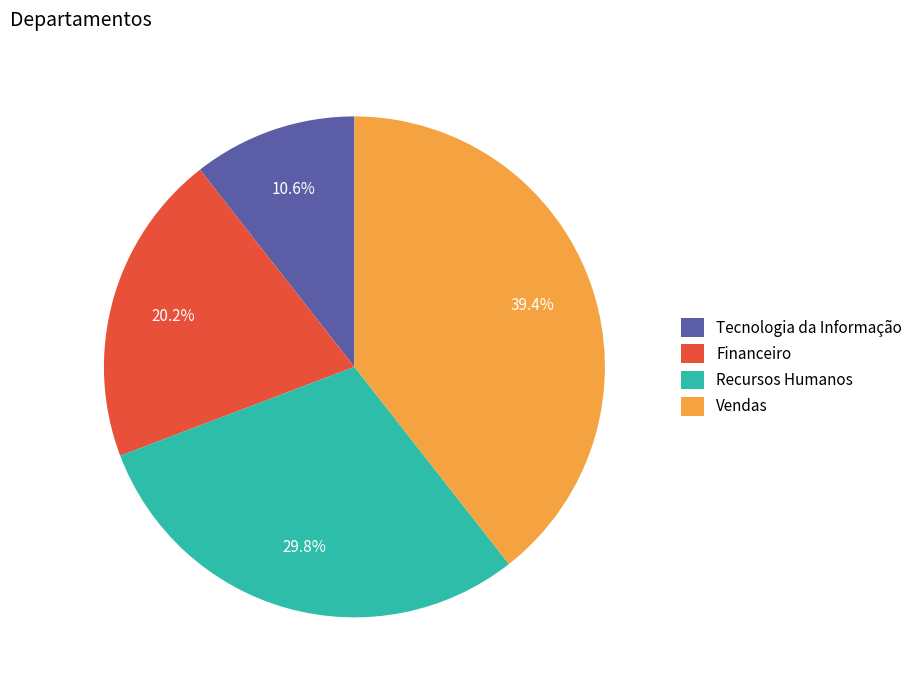

The Recursos Humanos slice represents 30% of the pie. True or false?

True